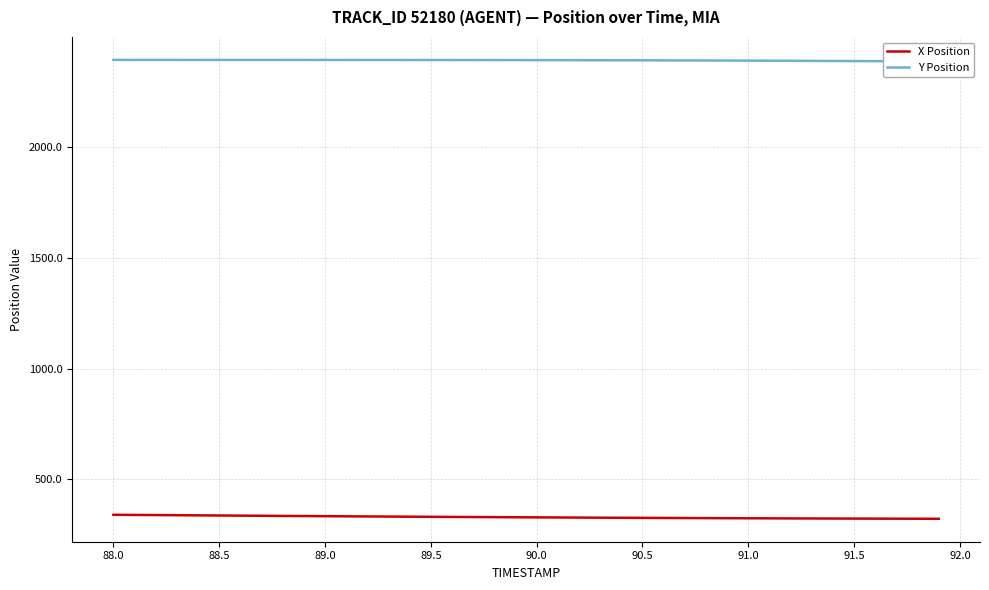

Rank the series by their average value, from highest to lowest.

Y Position, X Position